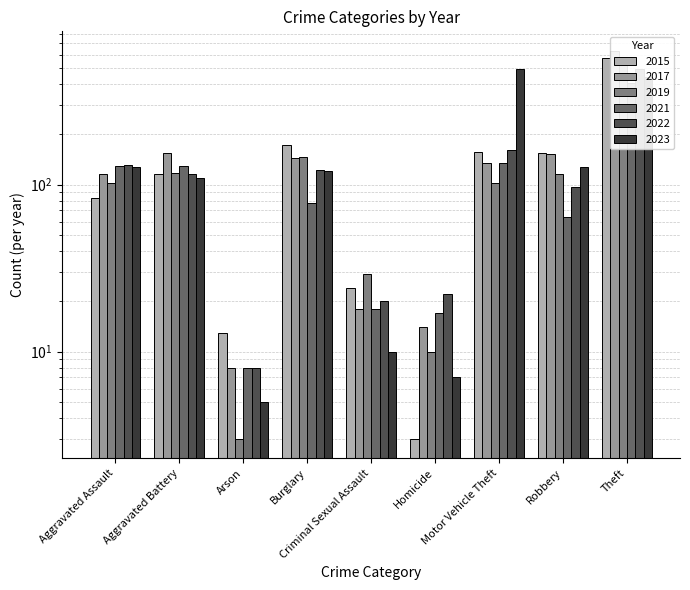

What is the approximate value of 2023 at Homicide, to the nearest 5?

5